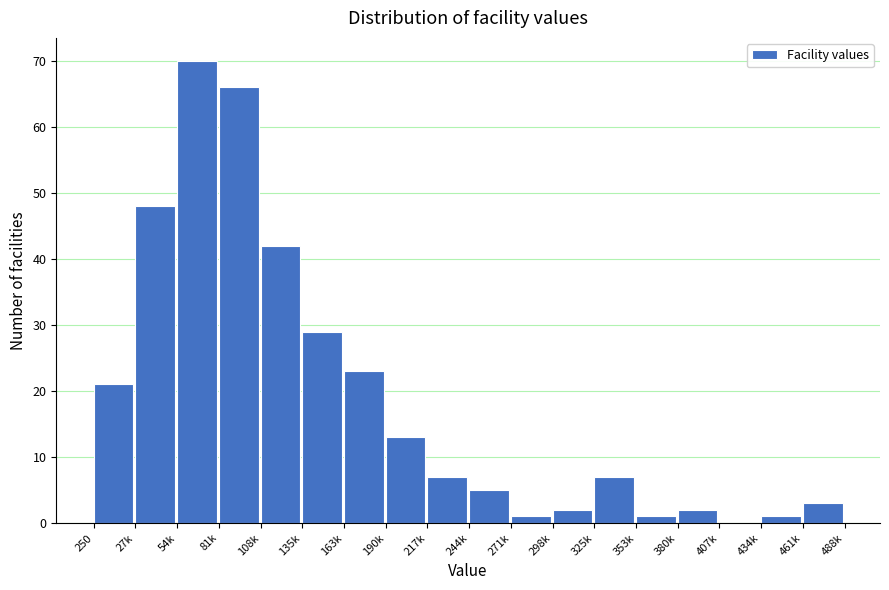

Reading left to right, what are all the values shown in this chart?

250=21	27k=48	54k=70	81k=66	108k=42	135k=29	163k=23	190k=13	217k=7	244k=5	271k=1	298k=2	325k=7	353k=1	380k=2	407k=0	434k=1	461k=3